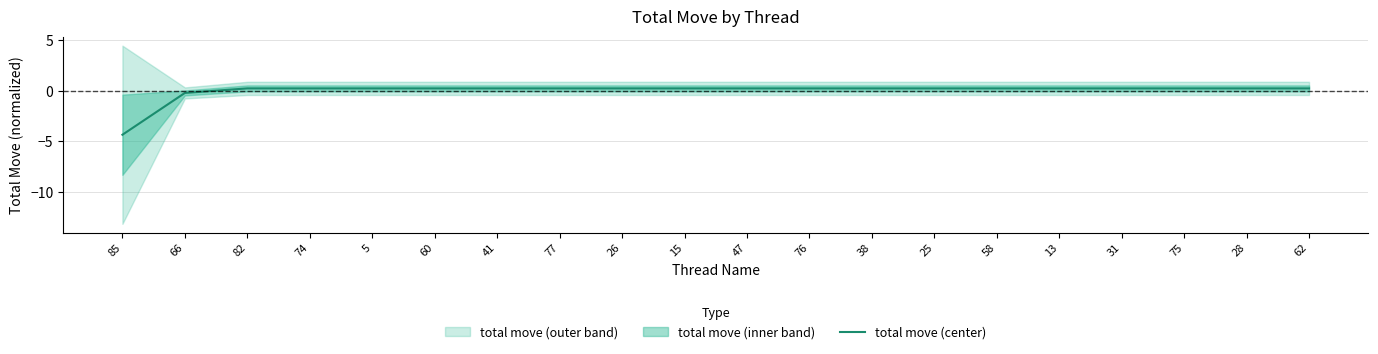

What is the value of the 14th point from the left?

0.3